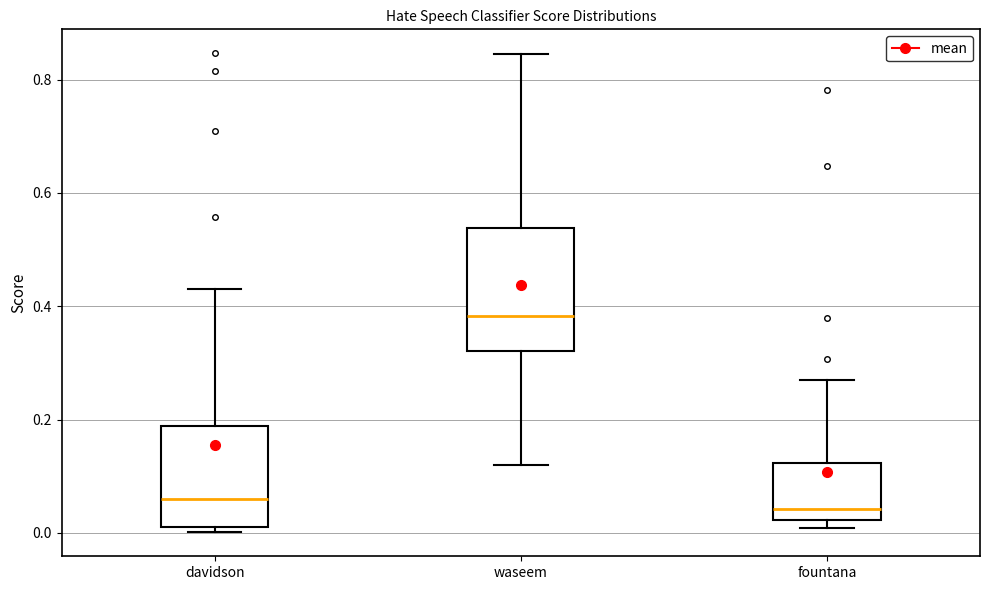

Reading left to right, transcribe this box plot: for each box, give where its median line is, the range the box spans, and where its two whiskers end, as read against the y-axis. The values are not printed on the chart, so give them approximately, as read against the axis.

davidson: median 0.06, box 0.02 to 0.18, whiskers 0.00 to 0.44
waseem: median 0.38, box 0.32 to 0.54, whiskers 0.12 to 0.84
fountana: median 0.04, box 0.02 to 0.12, whiskers 0.00 to 0.28